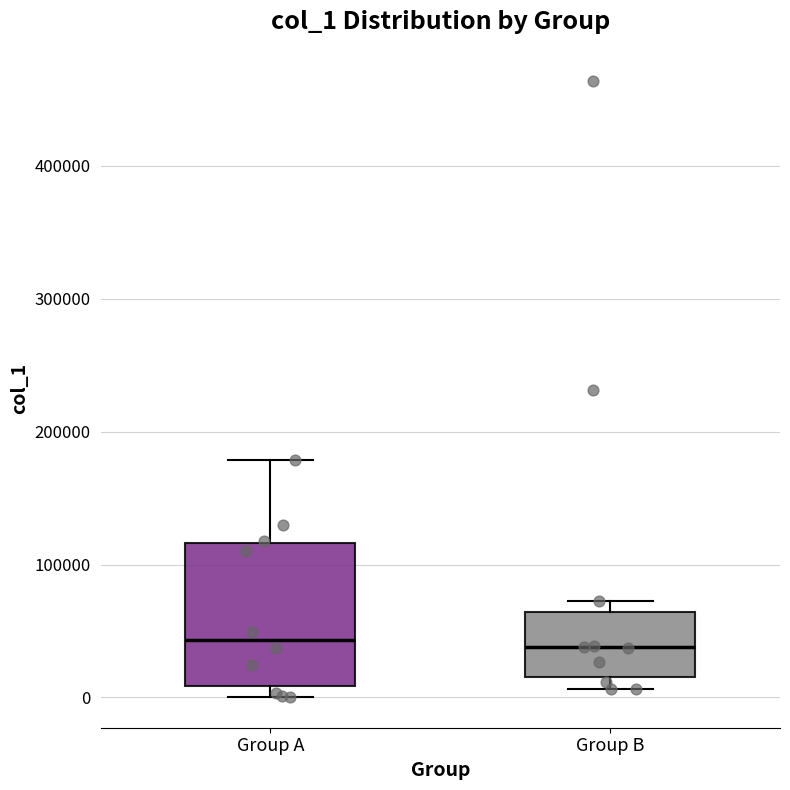

Where does the upper whisker of the box for Group A end on the y-axis? The values are not printed on the chart, so give them approximately, as read against the axis.

180000